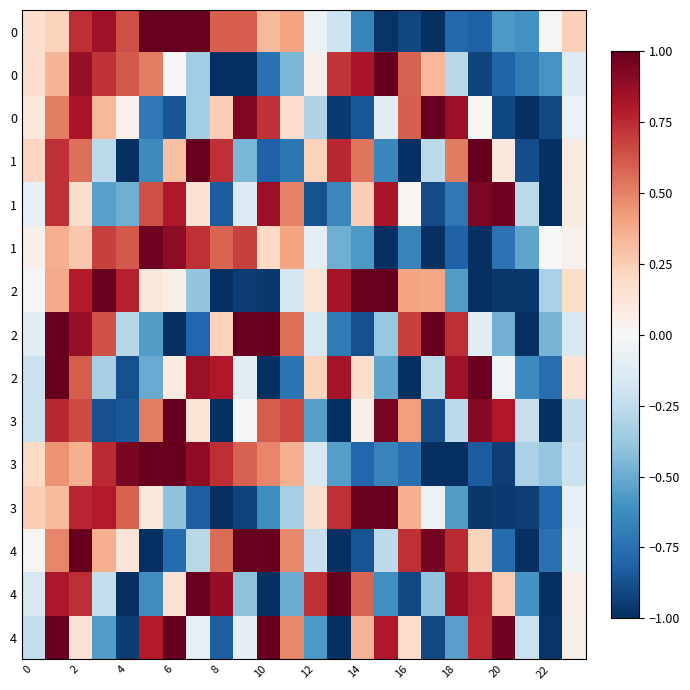

Which category has the lowest value across all series?

17